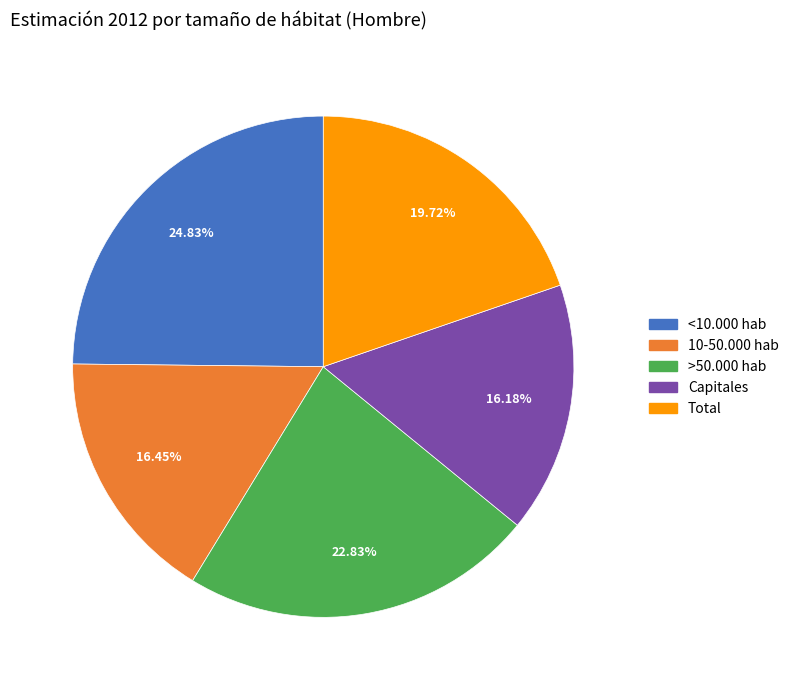

True or false: Total accounts for 32% of the total.

False